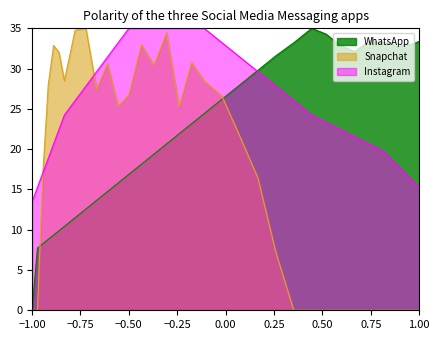

What is the maximum value shown in the chart?

35.0